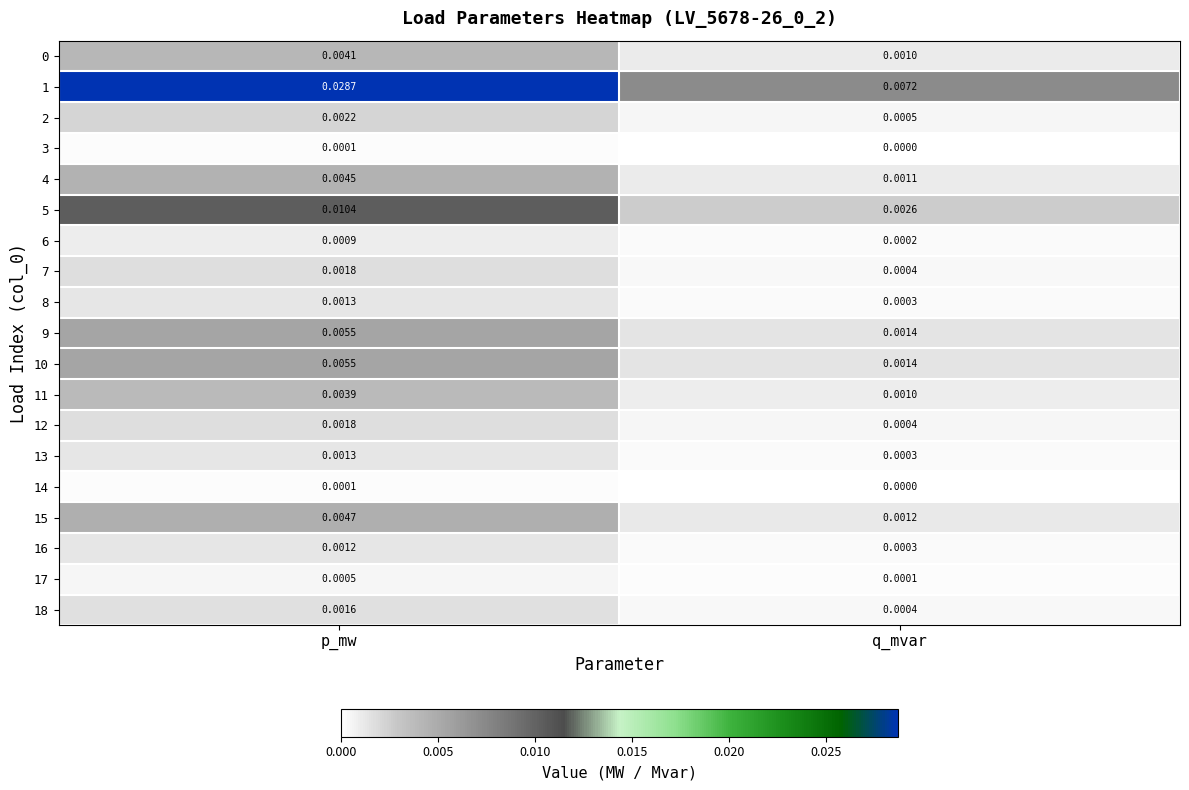

List the labels in order of 2 value, smallest first.

q_mvar, p_mw